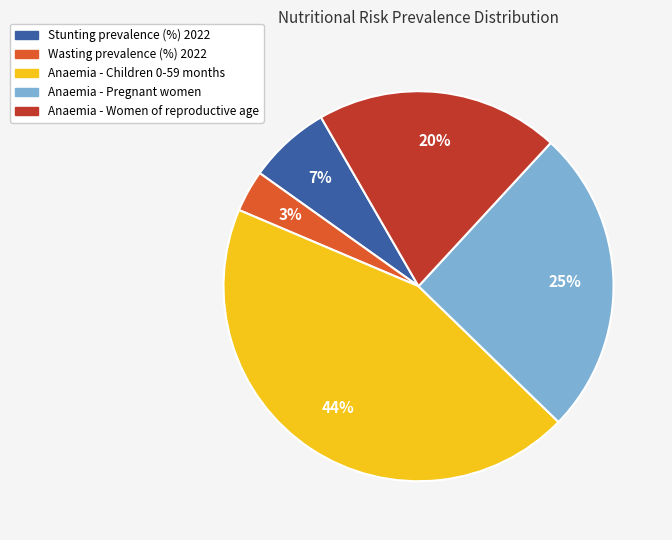

Which slice is the largest?

Anaemia - Children 0-59 months